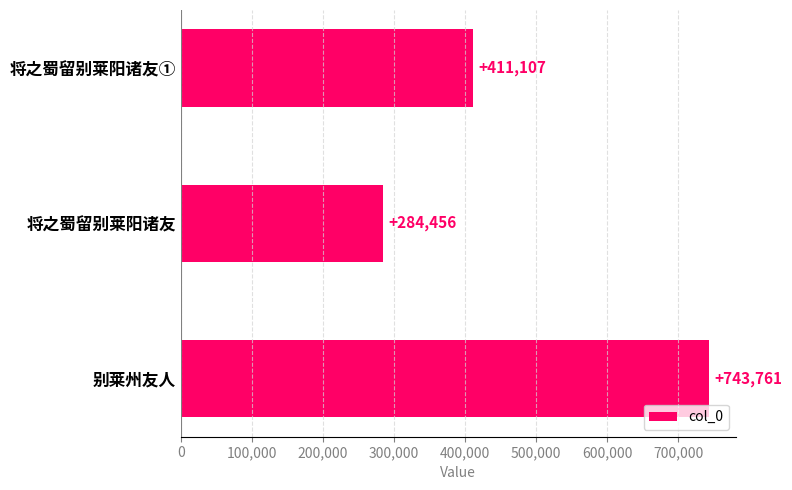

What is the difference between the maximum and minimum values?

459305